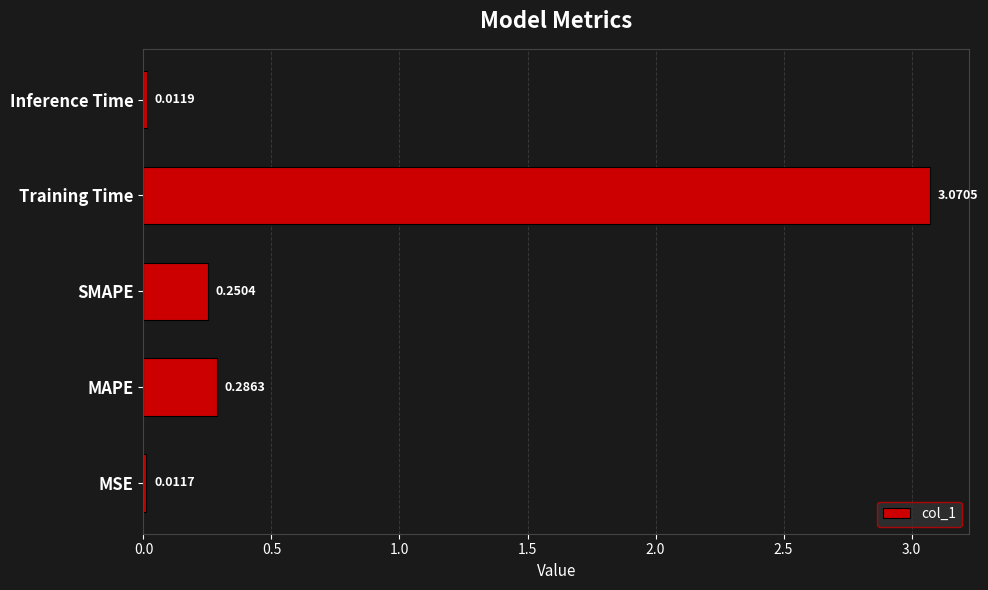

What is the difference between the values at SMAPE and Training Time?

2.8